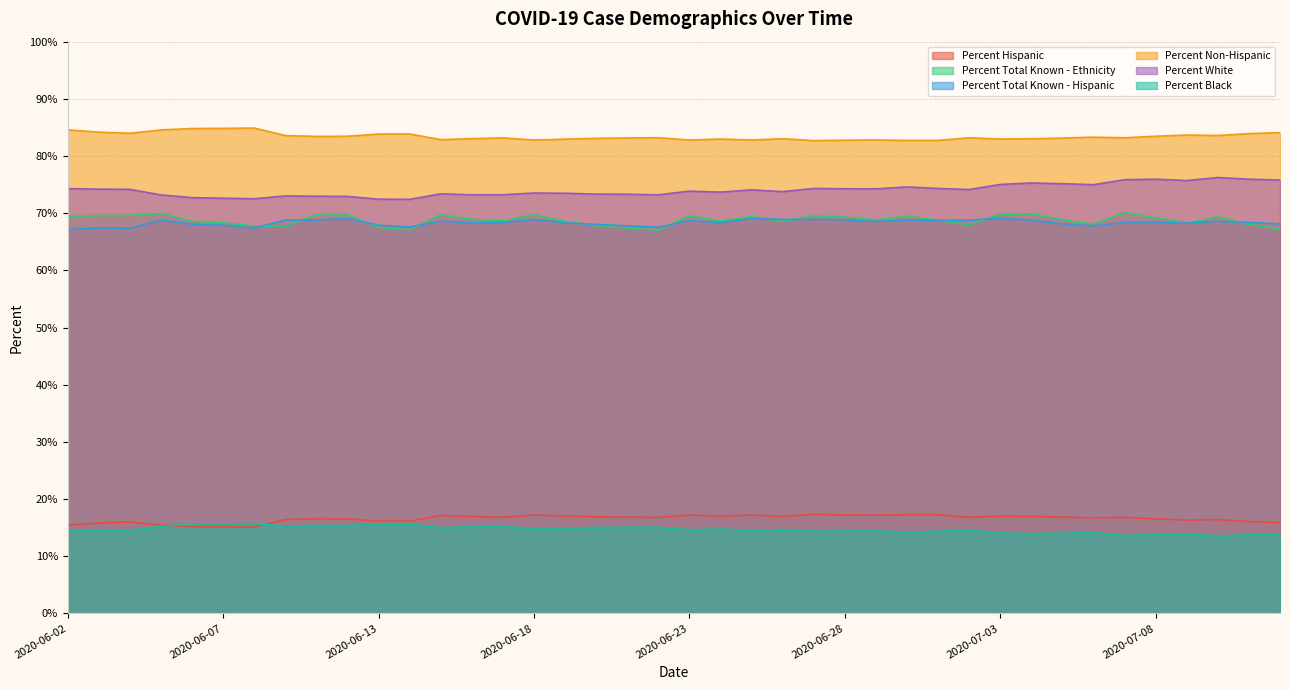

What is the sum of all Percent Non-Hispanic values?

3337.1